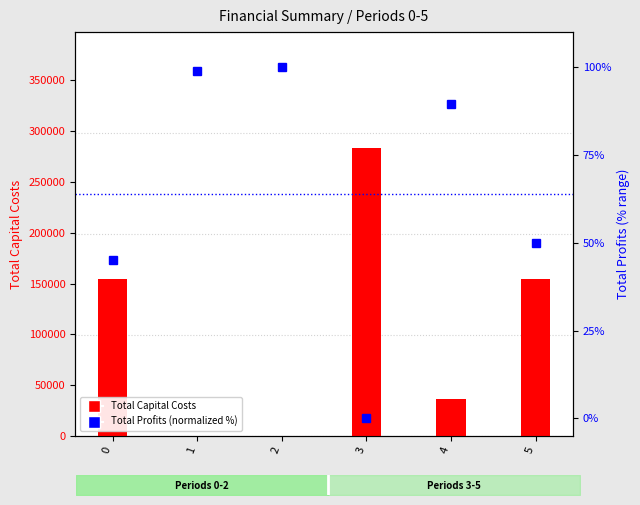

At 4, list the series in order from smallest to largest.

Total Profits (normalized), Total Capital Costs